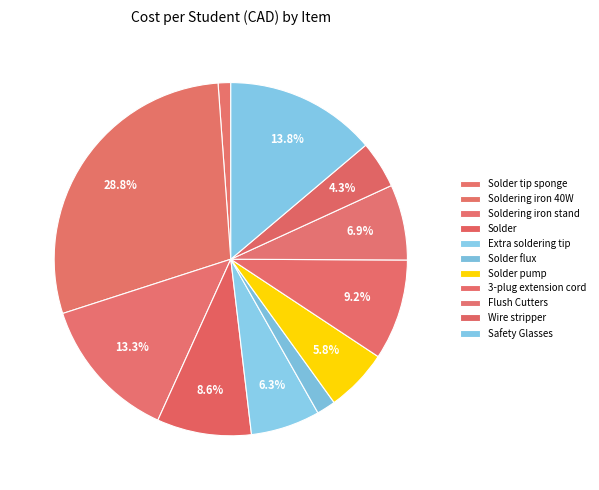

How many slices are in this pie chart?

11